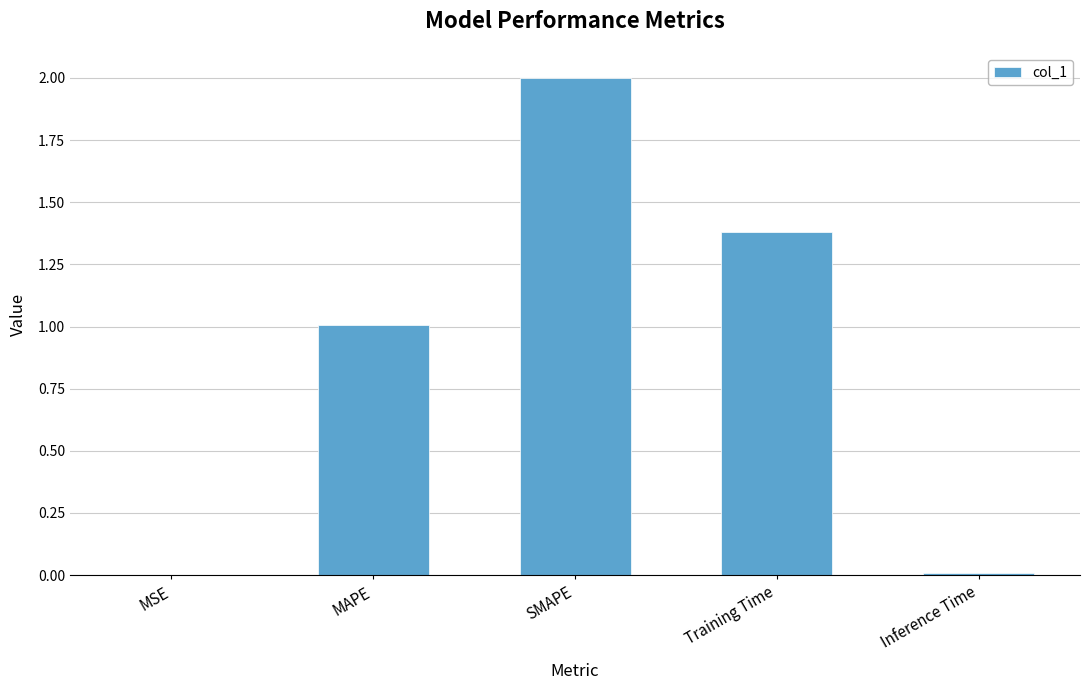

Are the bars grouped side by side (vs. stacked)?

No